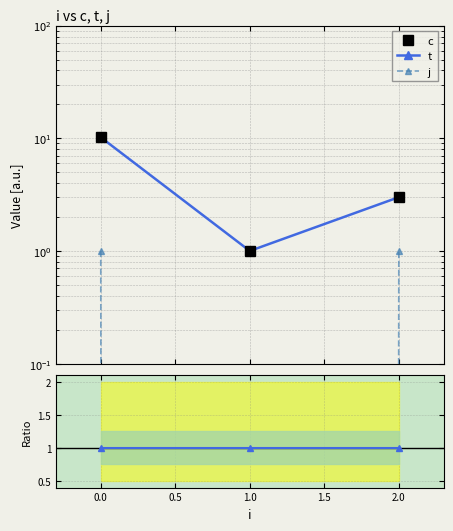

Count the number of categories in the chart.

3